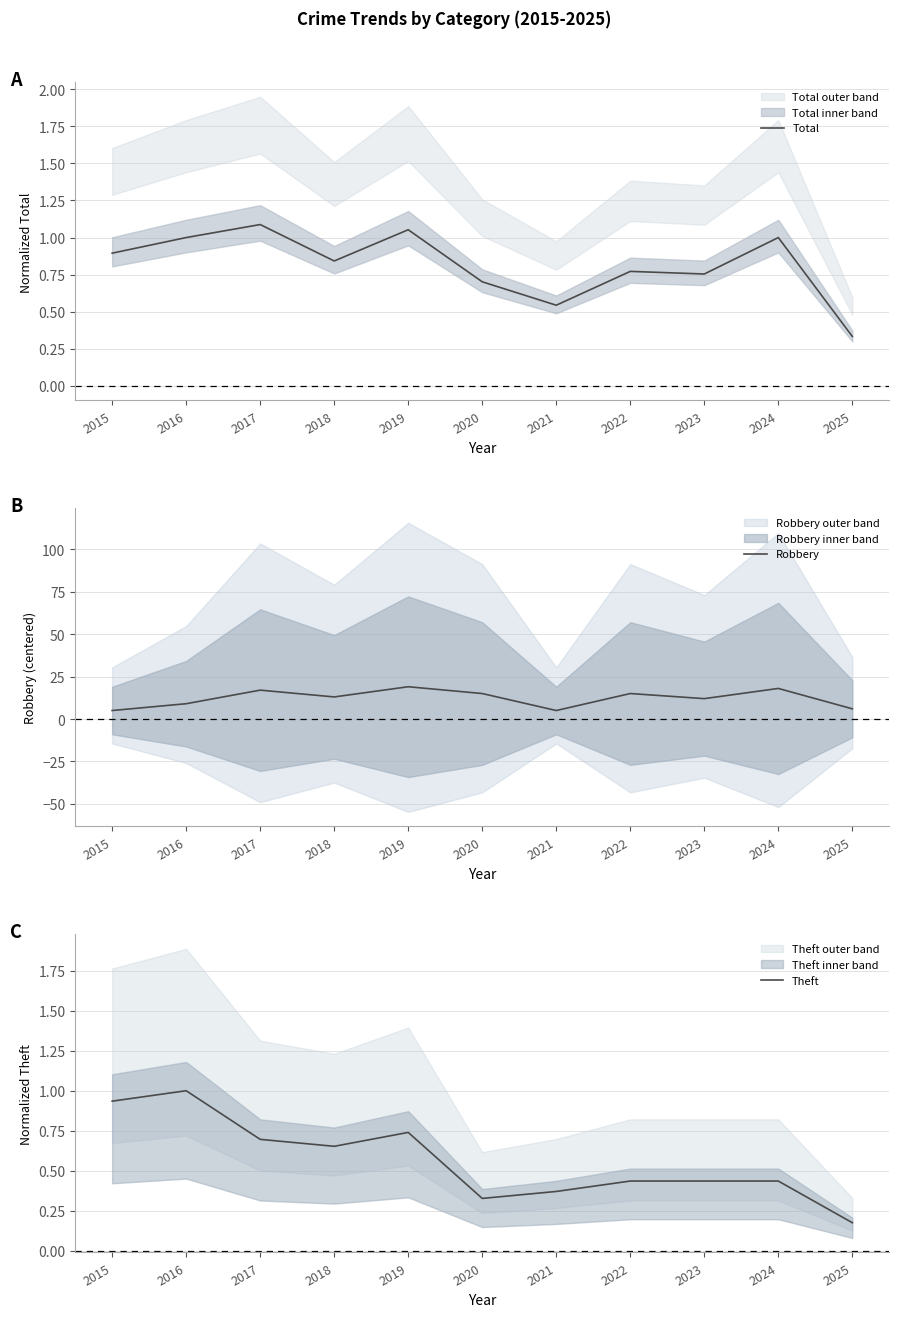

True or false: Robbery has a value of 5.0 at 2021.

True